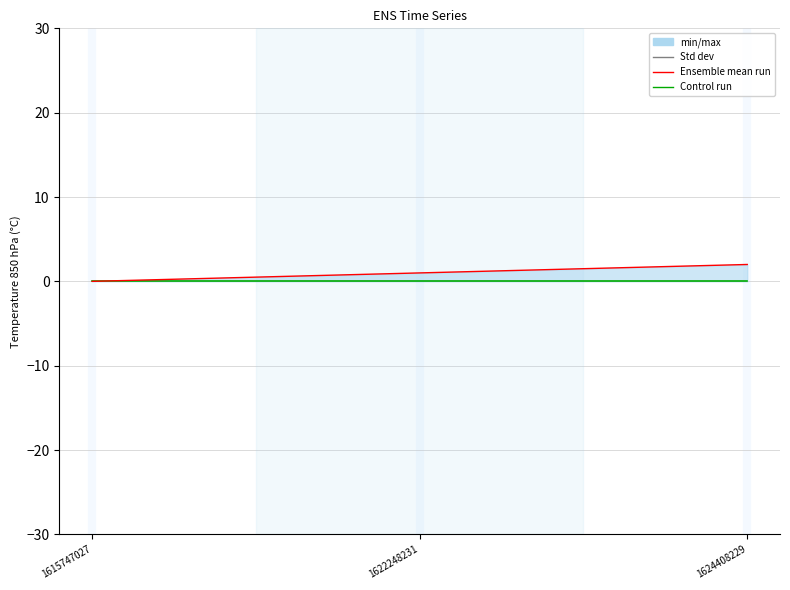

At which label does col_2 reach its minimum?

1615747027